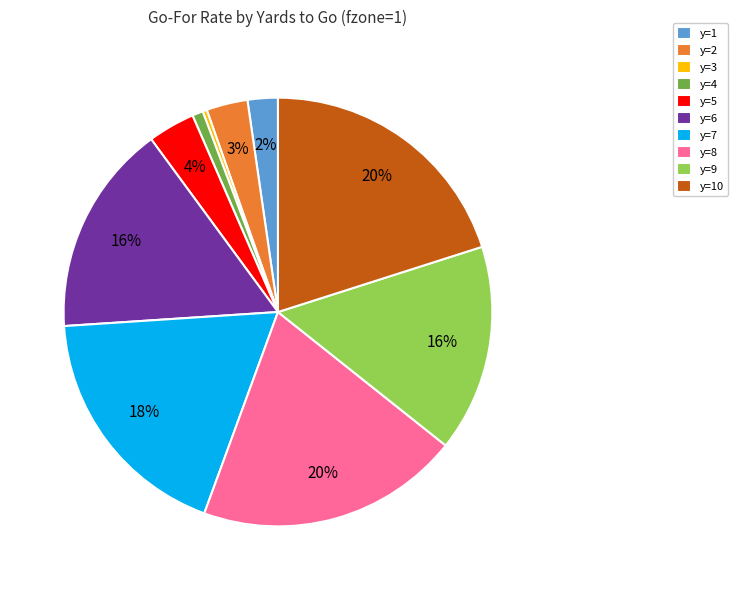

Does y=7 account for over 50% of the chart?

No